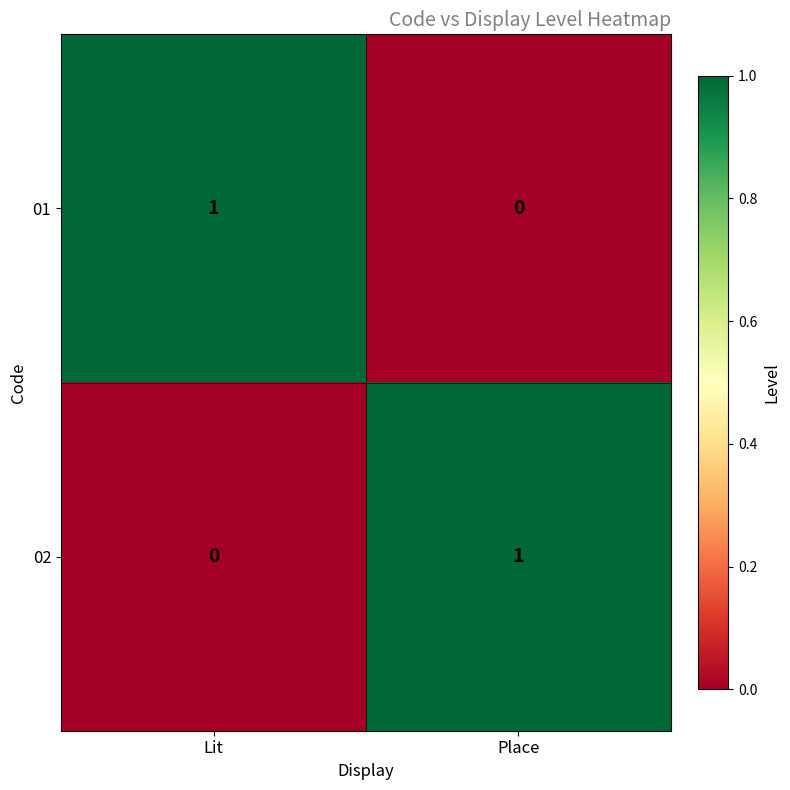

What is the total value across all series at Lit?

1